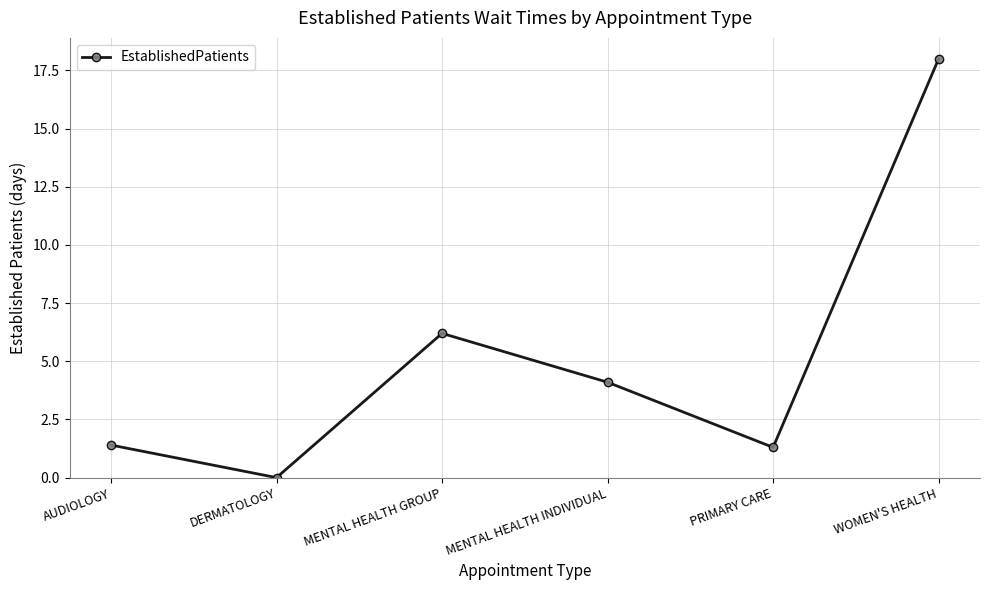

At which category does the data reach its first local peak?

MENTAL HEALTH GROUP